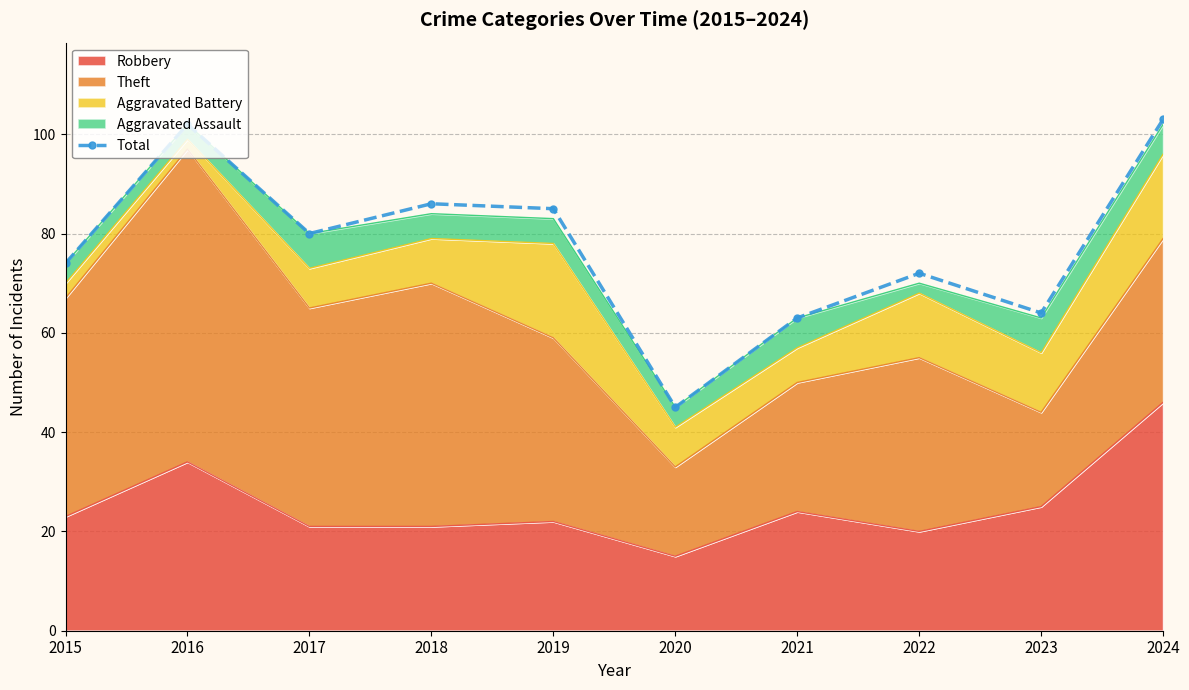

List the labels in order of value, largest first.

2024, 2016, 2018, 2019, 2017, 2015, 2022, 2023, 2021, 2020